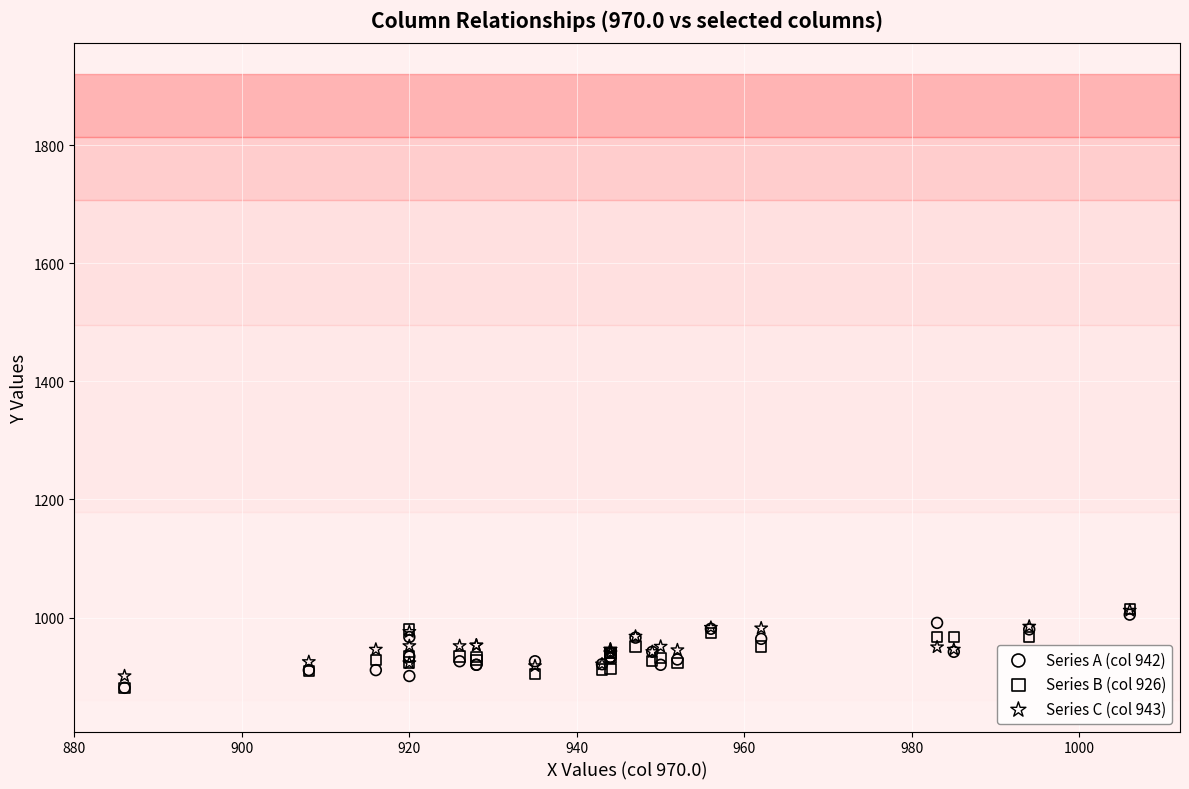

What are all the series names shown in the legend?

Series A (col 942), Series B (col 926), Series C (col 943)